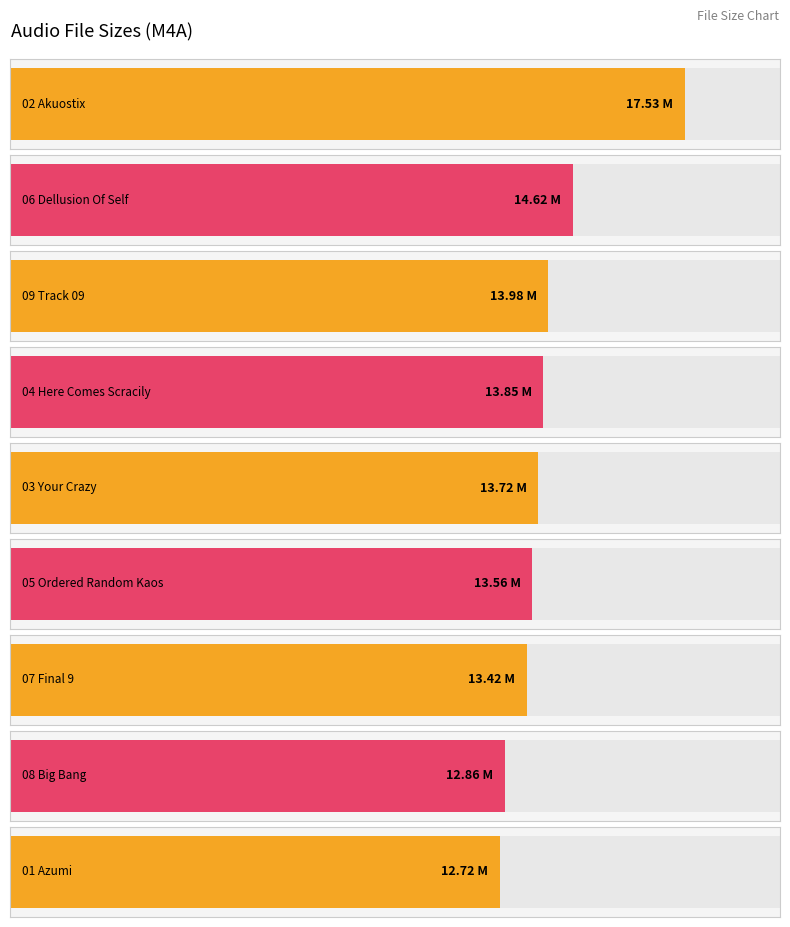

The chart shows a value of 23.0 at 08 Big Bang.m4a. True or false?

False